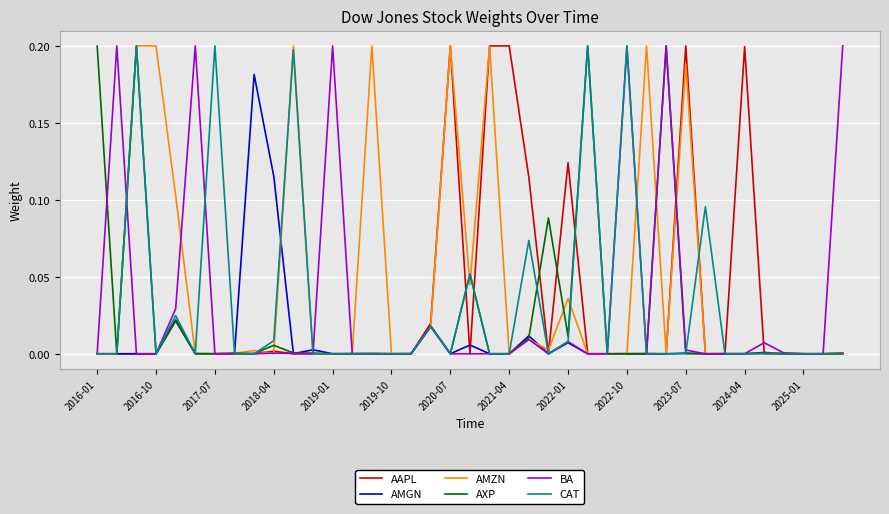

What are all the series names shown in the legend?

AAPL, AMGN, AMZN, AXP, BA, CAT